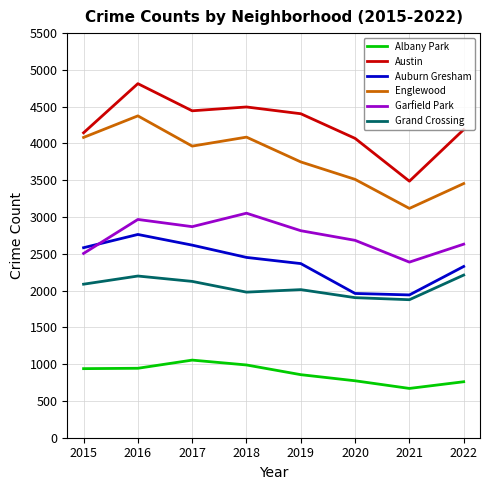

True or false: Englewood and Garfield Park intersect in this chart.

False